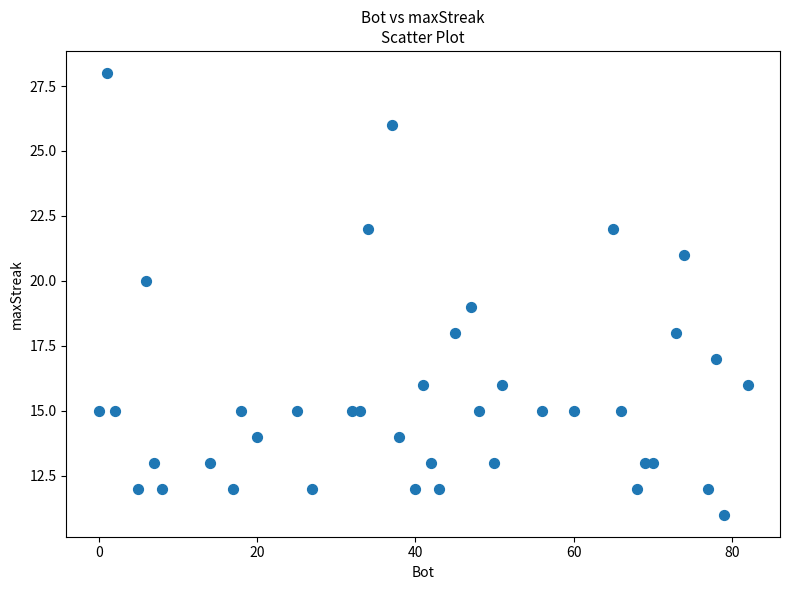

What is the range of X values (max minus min)?

82